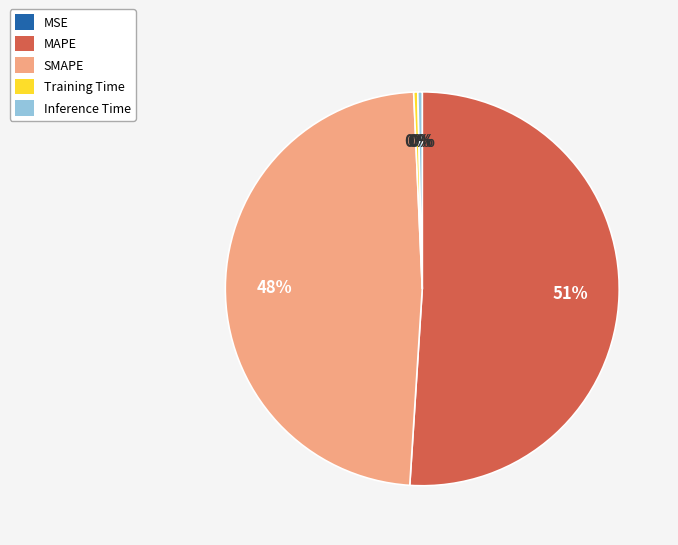

The Training Time slice represents 7% of the pie. True or false?

False